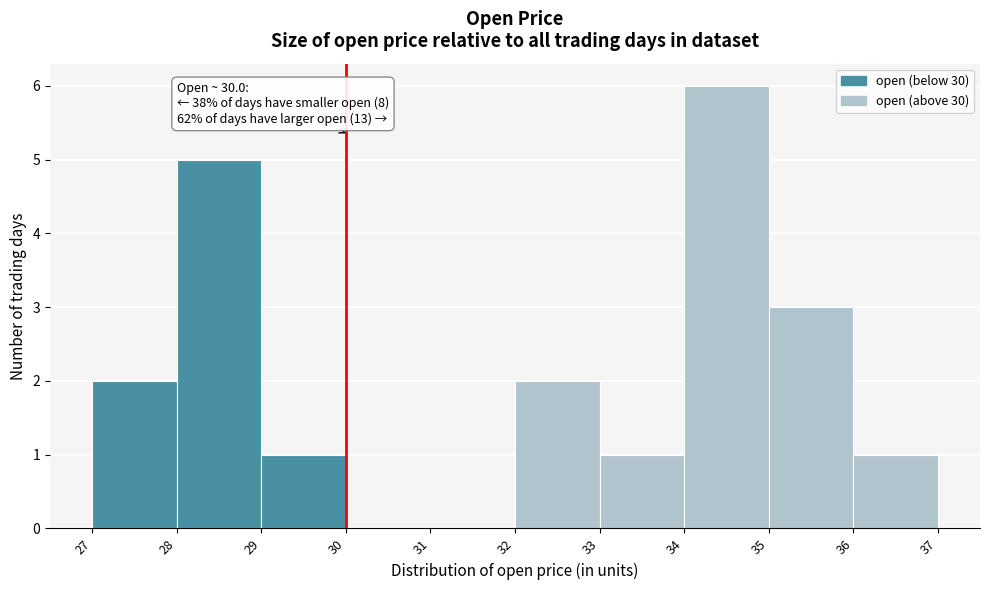

Which range on the x-axis has the tallest bar?

34 to 35